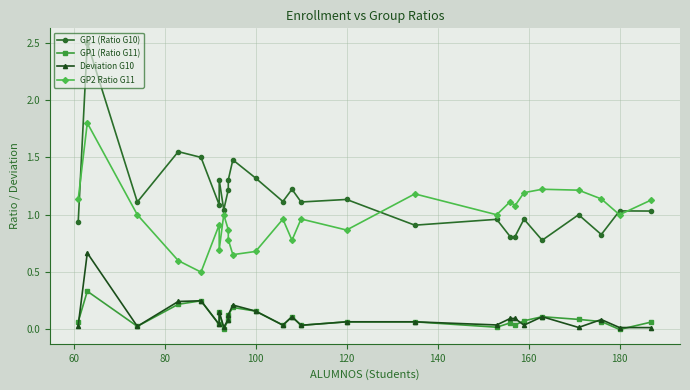

What is the sum of all GP1 (Ratio G10) values?

30.0